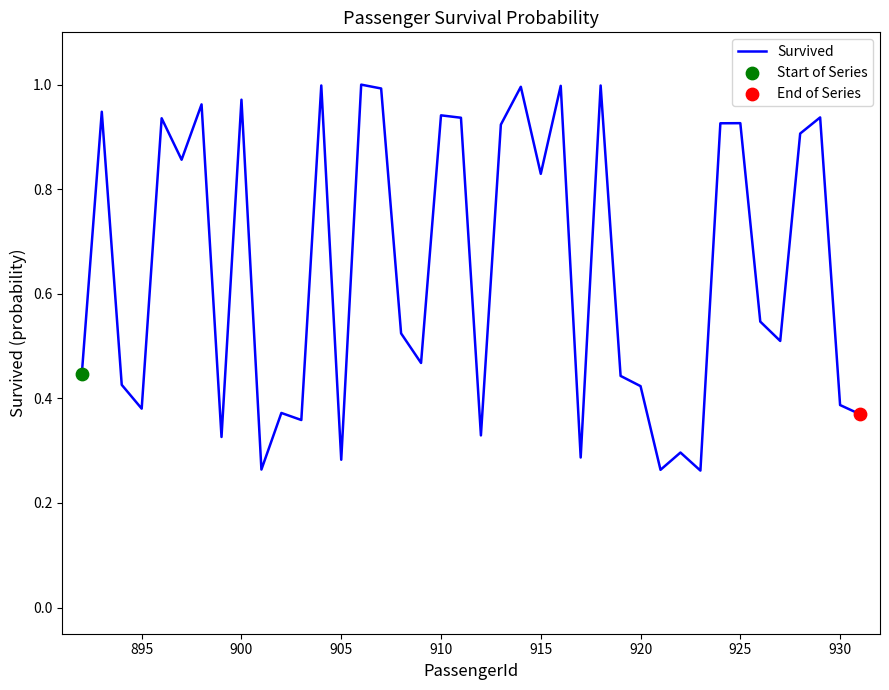

What is the difference between the maximum and minimum values?

0.7